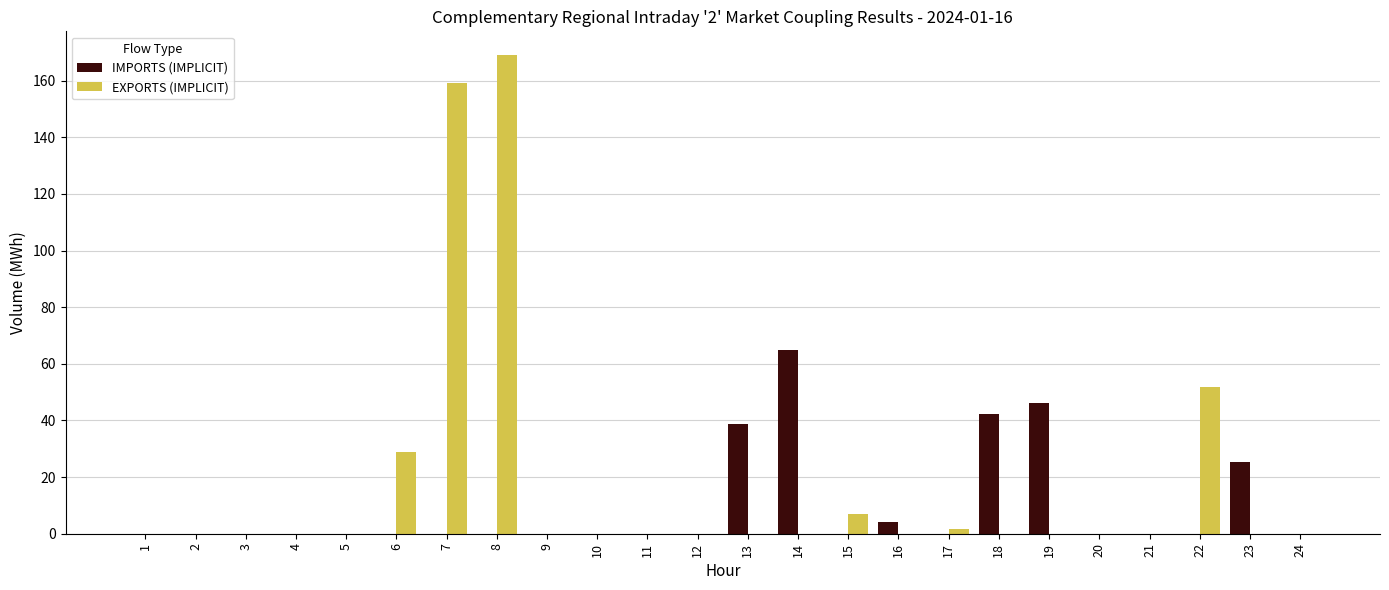

The EXPORTS (IMPLICIT) series shows 0.0 at 20. True or false?

True